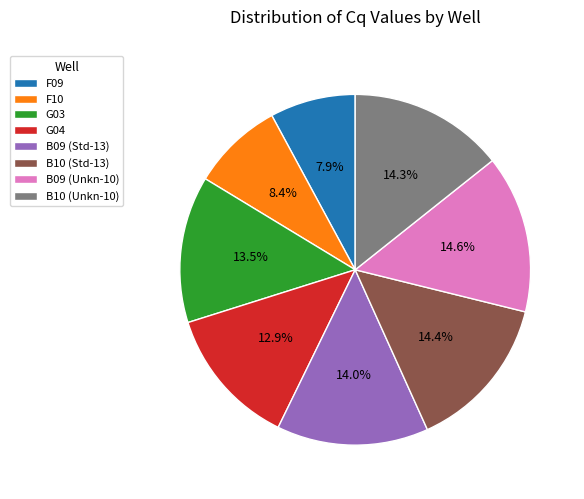

What is the ratio of the value at B10 (Unkn-10) to the value at G03?

1.1